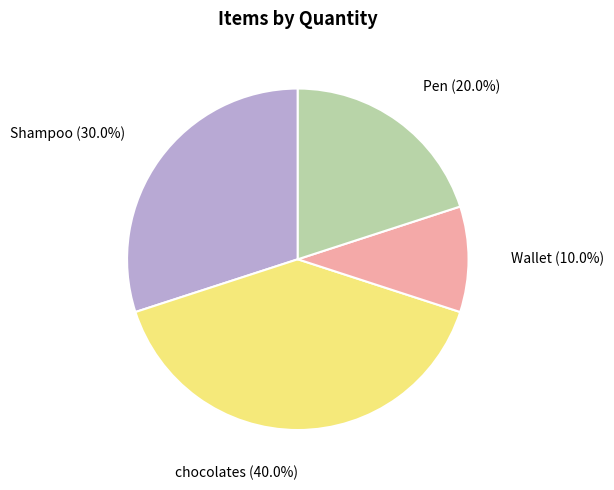

Is there a majority slice in this chart?

No